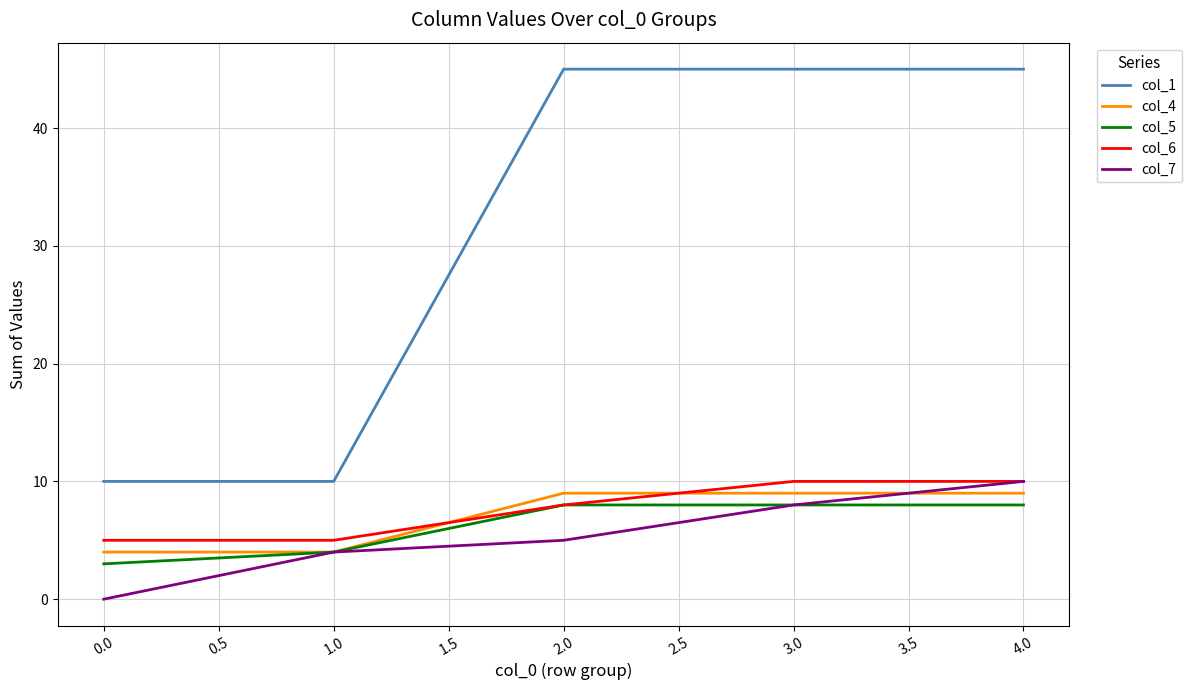

The col_1 series shows 10 at 0.0. True or false?

True